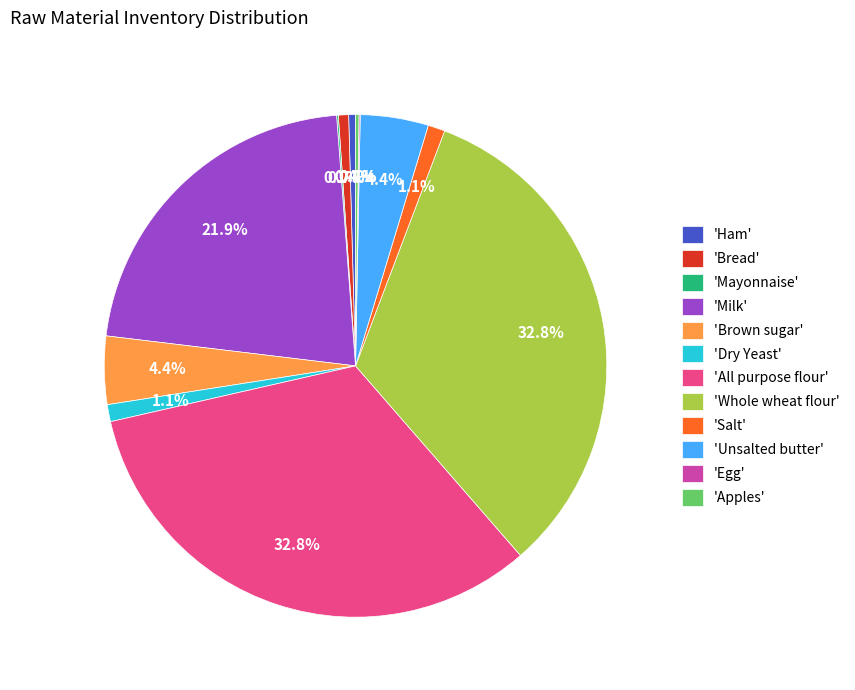

Does any single category account for the majority?

No